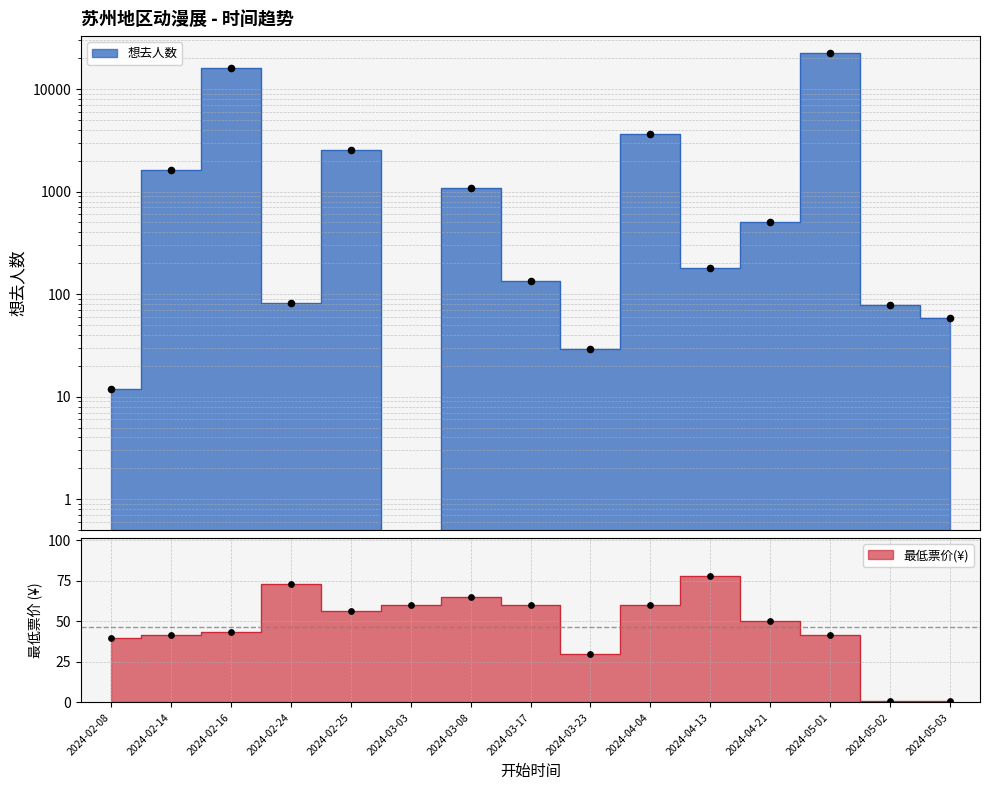

What are all the series names shown in the legend?

想去人数, 最低票价(¥)